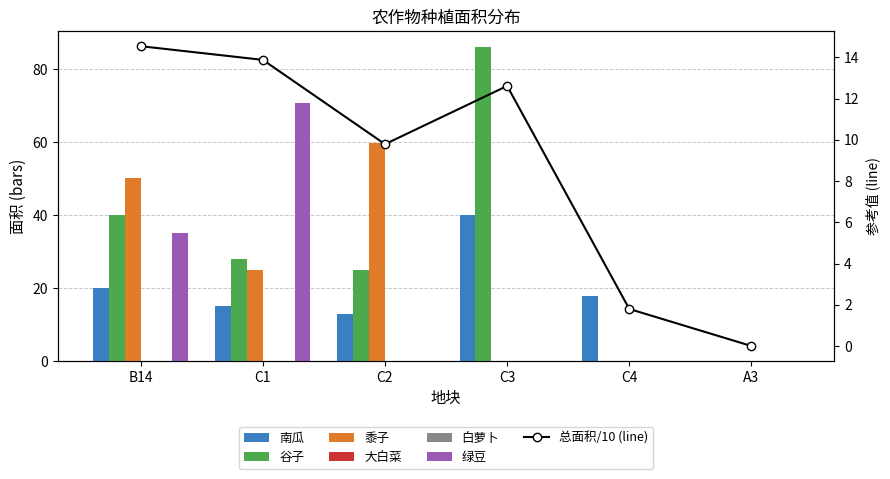

How many values in the 谷子 series are below 27?

3